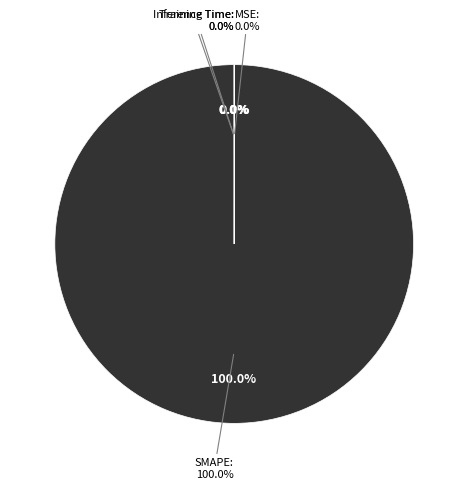

What is the total percentage of SMAPE and Training Time?

100.0%